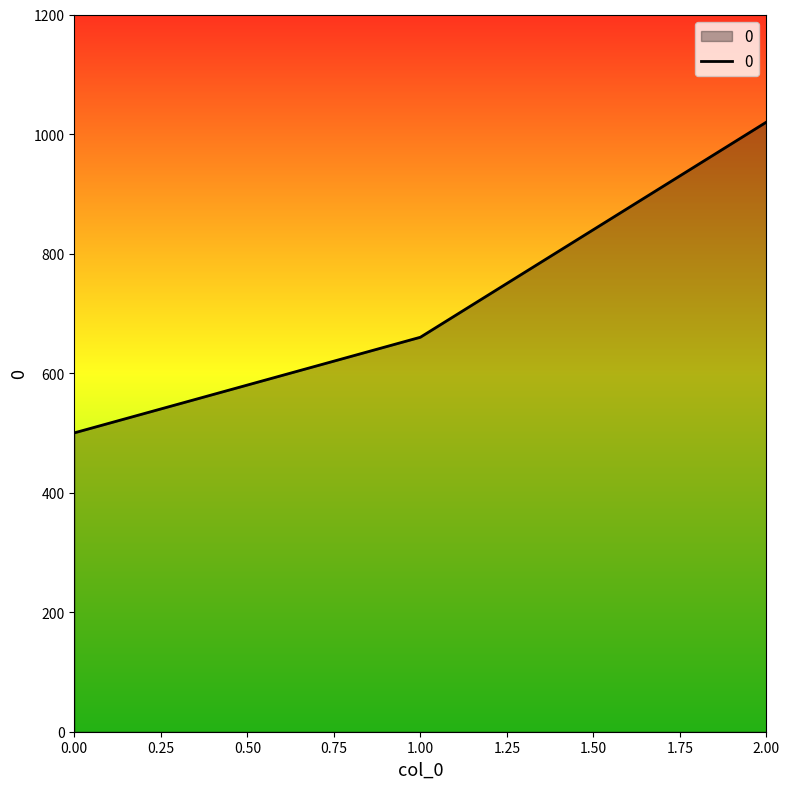

What is the difference between the maximum and minimum values?

520